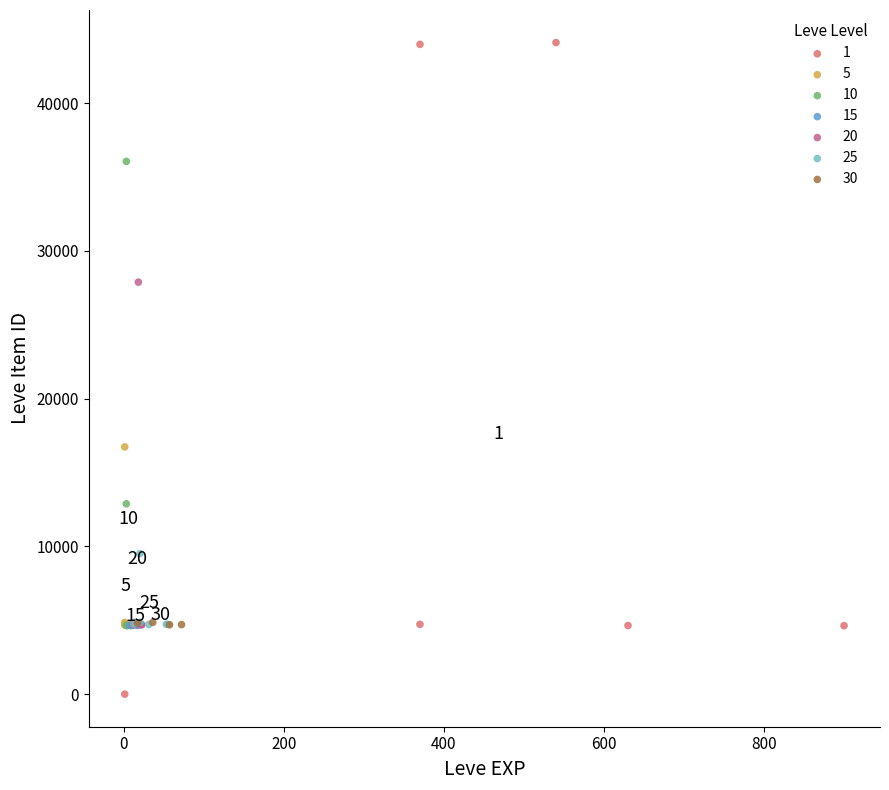

What are all the series names shown in the legend?

1, 5, 10, 15, 20, 25, 30